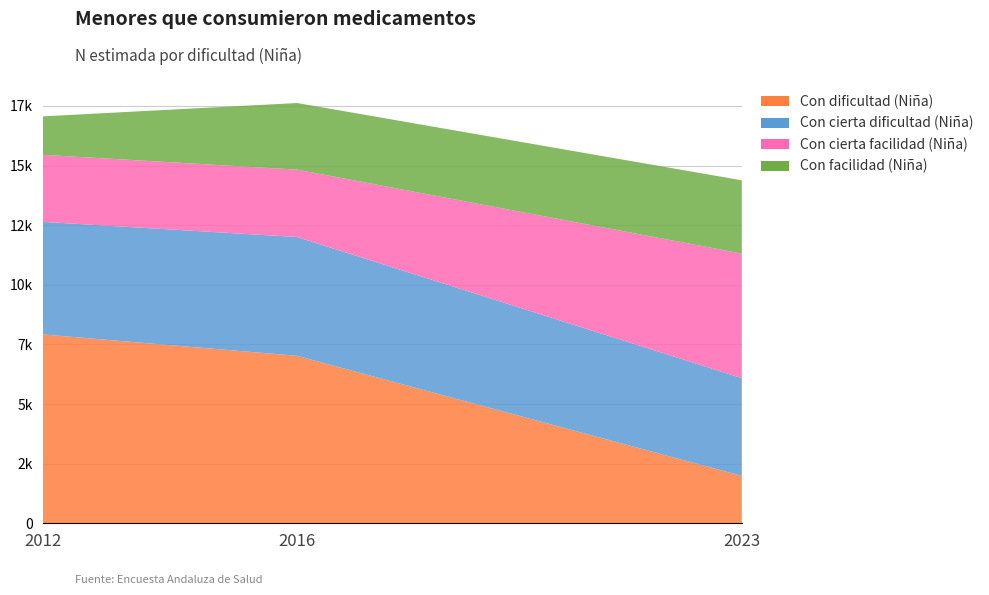

Reading left to right, extract all data points from this chart.

Con dificultad (Niña): 7920	7023	1988
Con cierta dificultad (Niña): 4720	4981	4099
Con cierta facilidad (Niña): 2812	2826	5224
Con facilidad (Niña): 1611	2793	3071